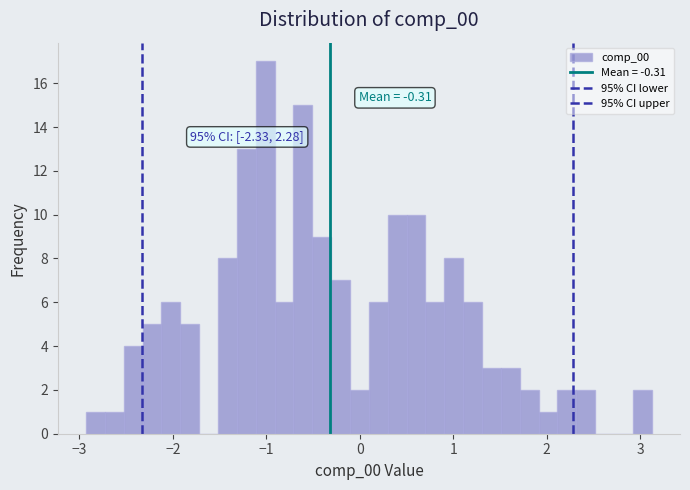

Around what value on the x-axis is the tallest bar? Give the approximate position of its centre, as read against the axis.

-1.0